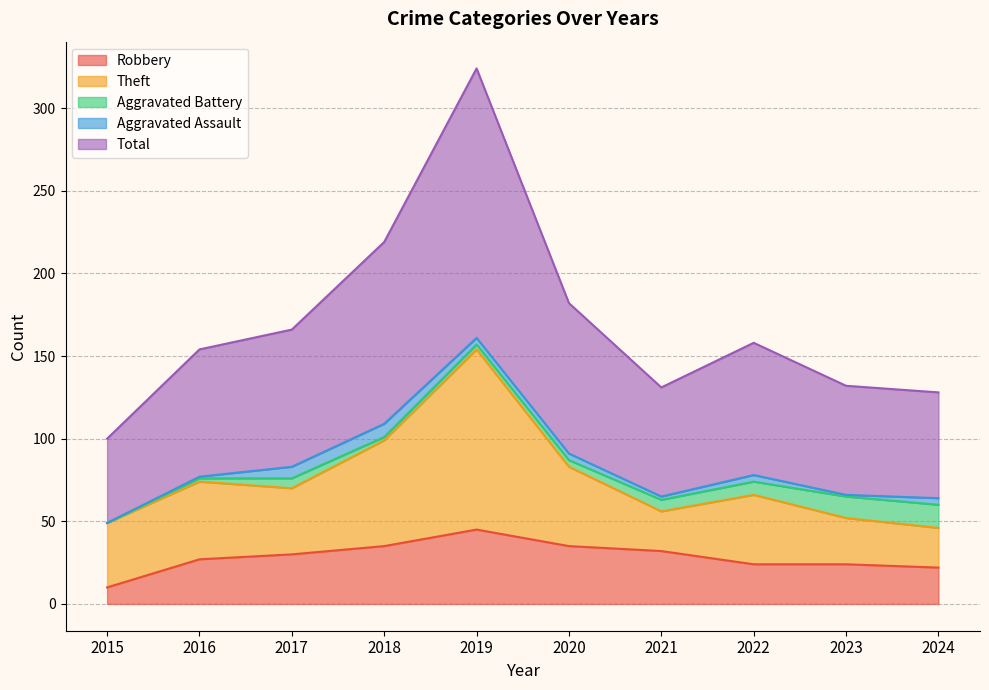

Rank the categories by Aggravated Assault value from lowest to highest.

2015, 2016, 2023, 2021, 2019, 2020, 2022, 2024, 2017, 2018